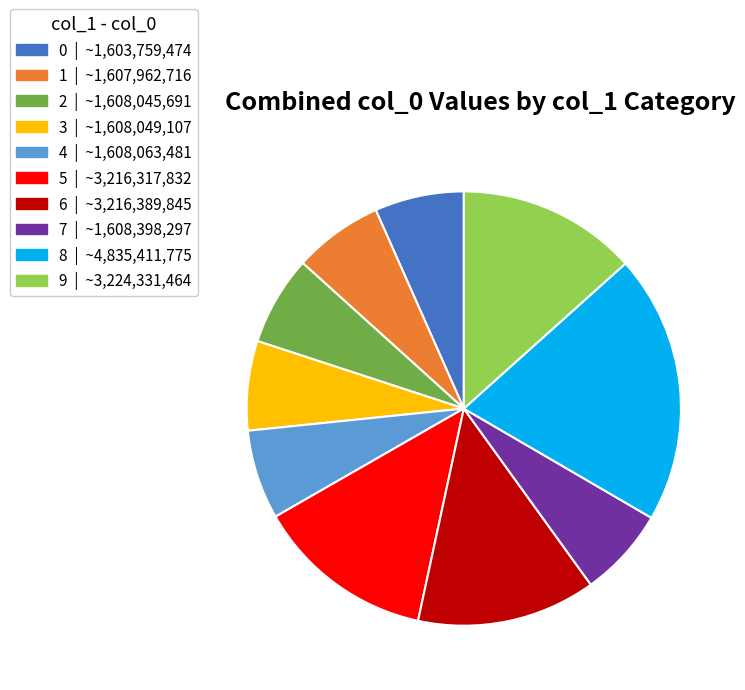

Approximately how many times larger is the value at 1 compared to 7?

1.0